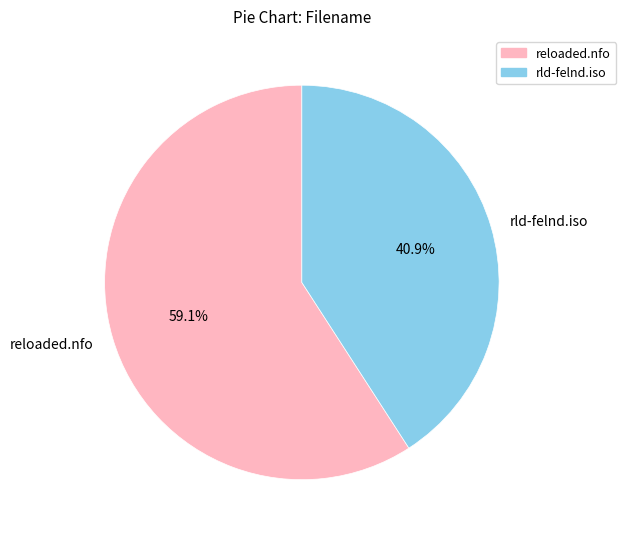

True or false: reloaded.nfo accounts for 59% of the total.

True